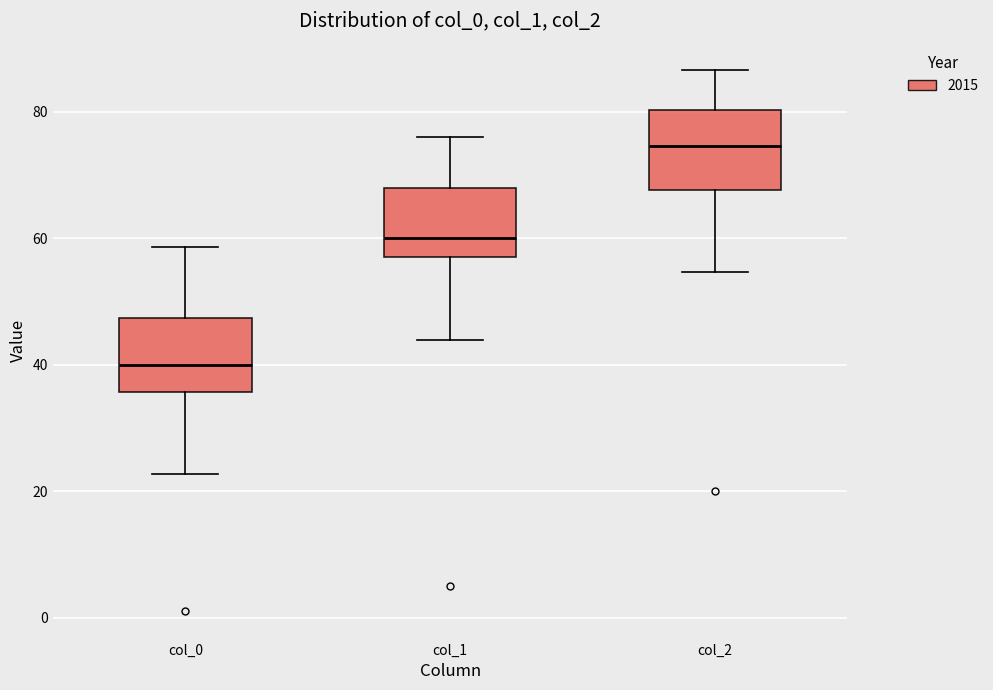

Which box has the lowest median line?

col_0